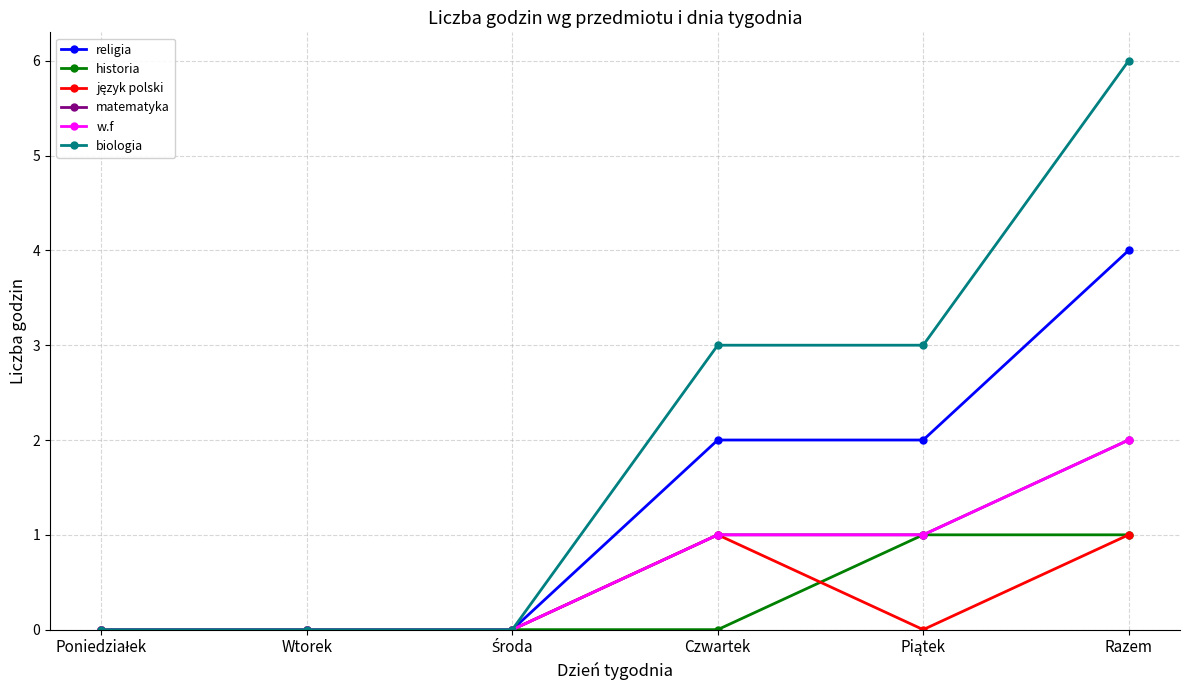

Is this an area chart (filled region under the line)?

No